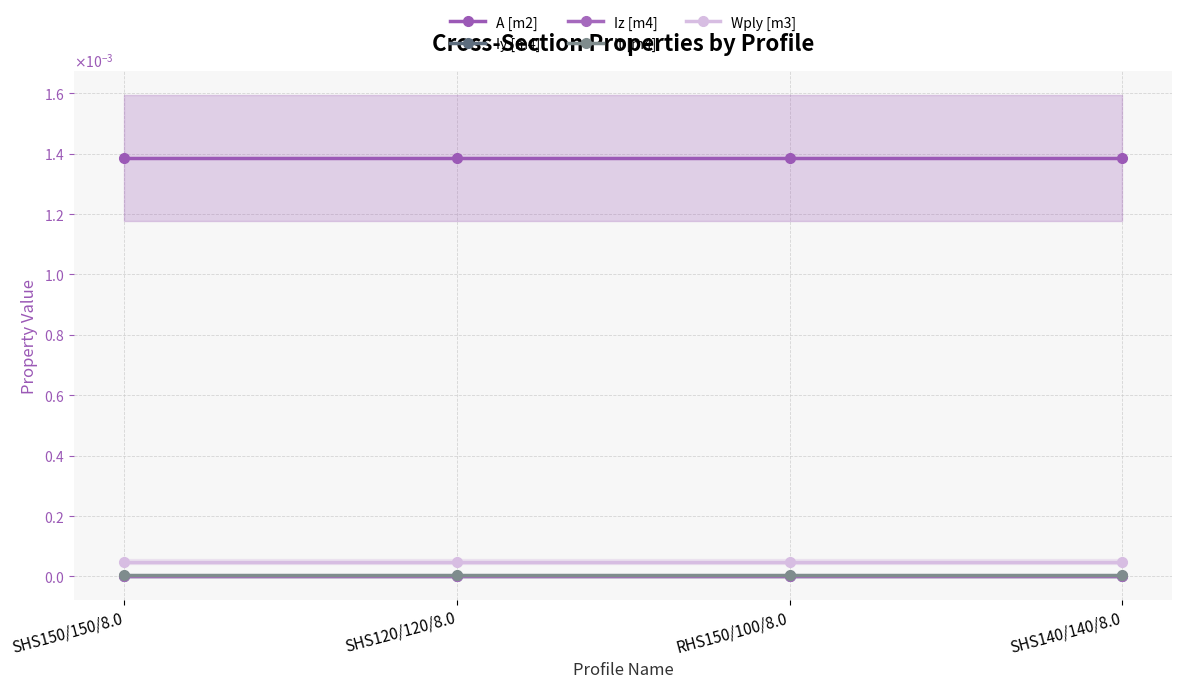

Where is A [m2] nearest to the value 0?

SHS150/150/8.0